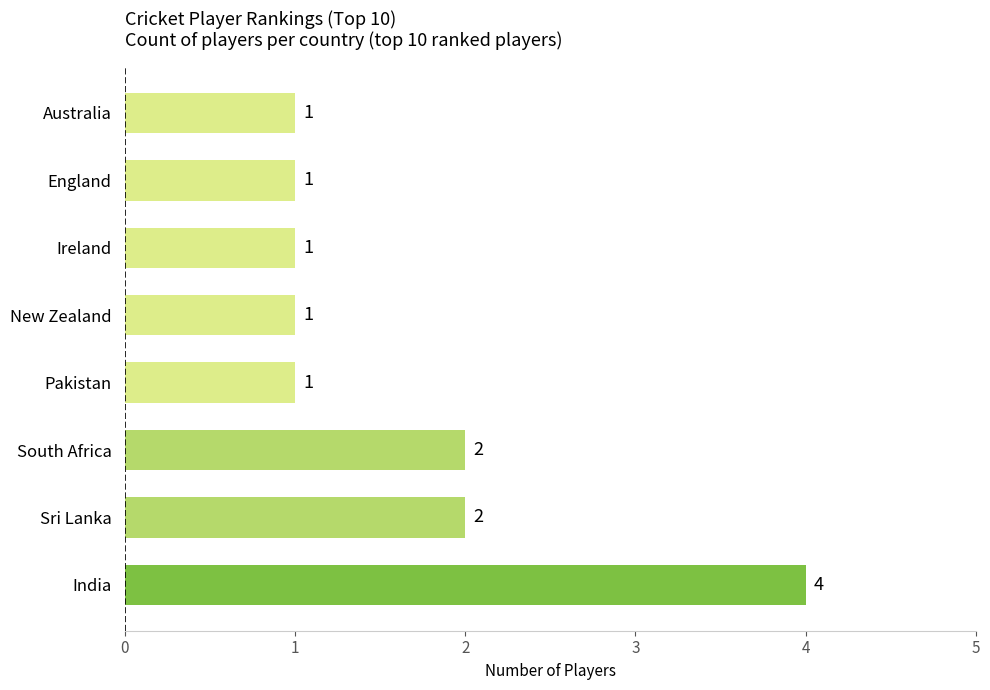

Between South Africa and Pakistan, which is larger?

South Africa